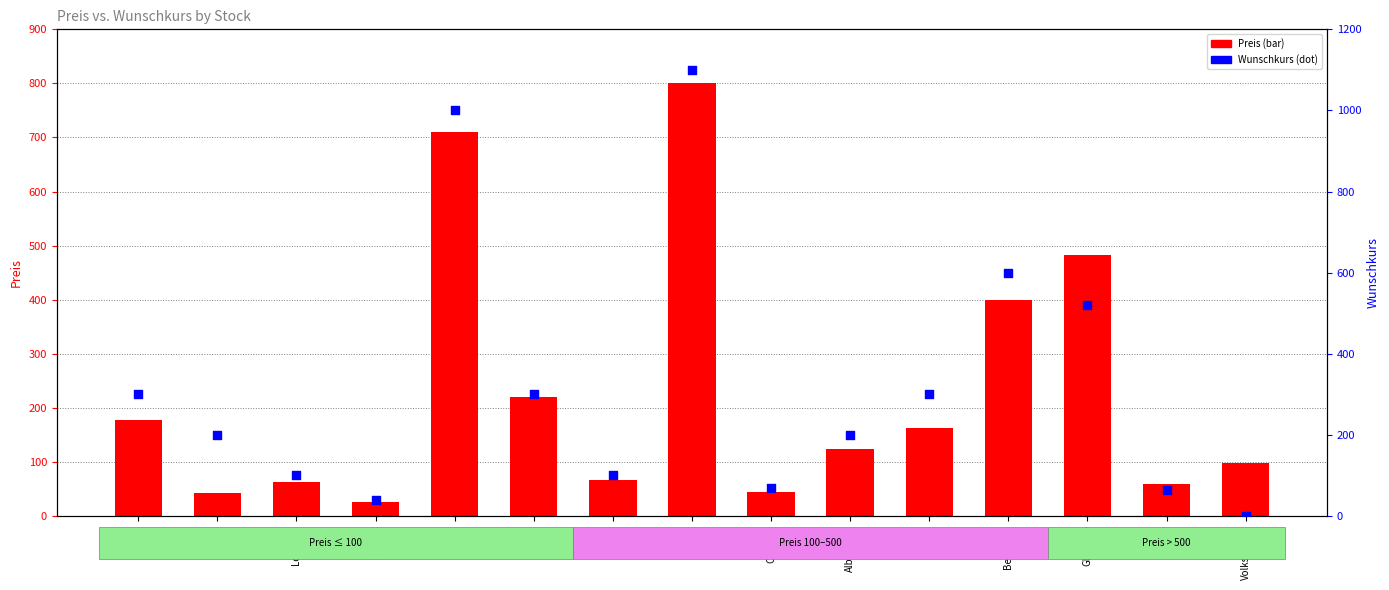

Which series contains the lowest Y value?

Wunschkurs